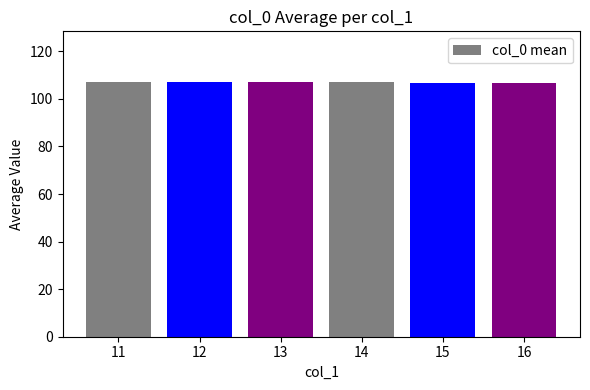

Approximately how many times larger is the value at 16 compared to 12?

1.0